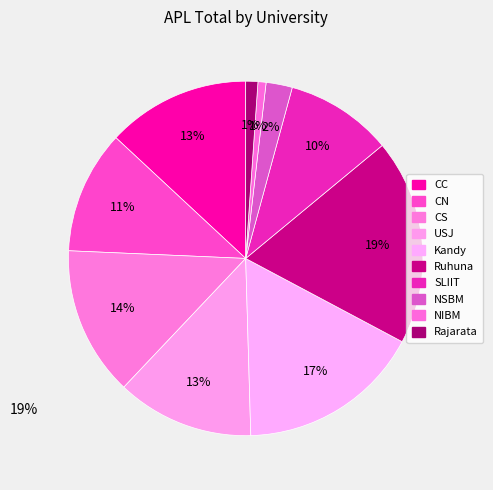

Does NIBM account for over 50% of the chart?

No